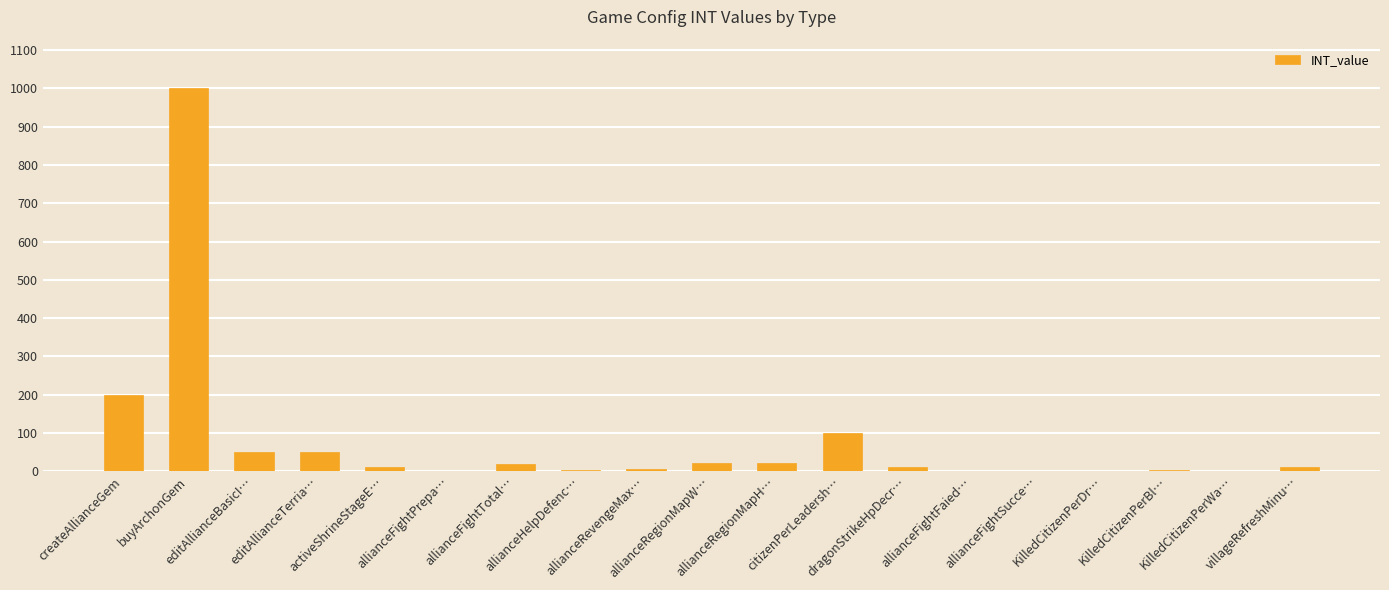

How many series are shown in this chart?

1